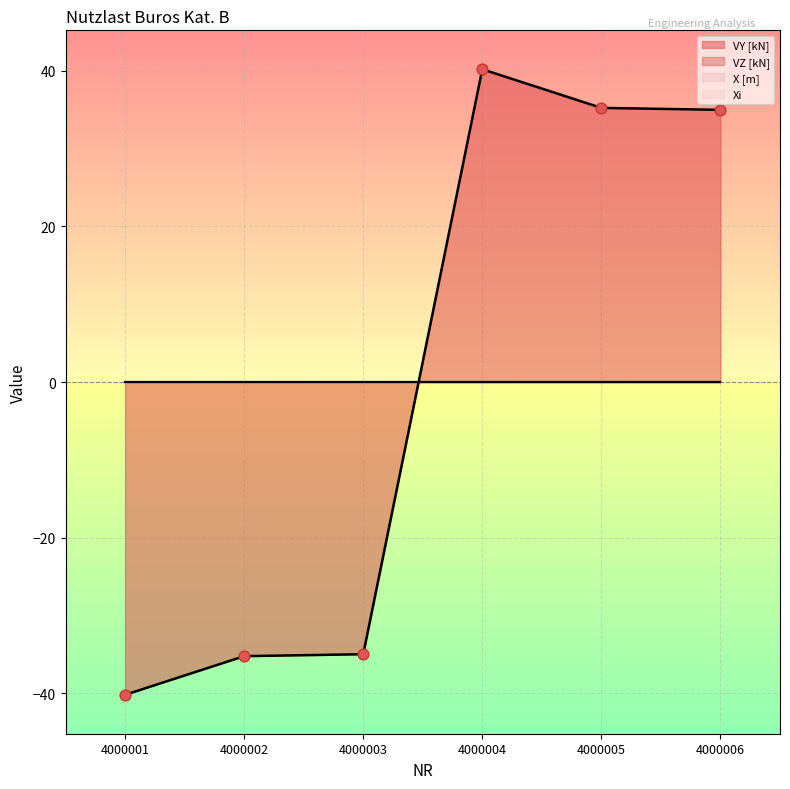

Which series contains the highest Y value?

VY [kN]